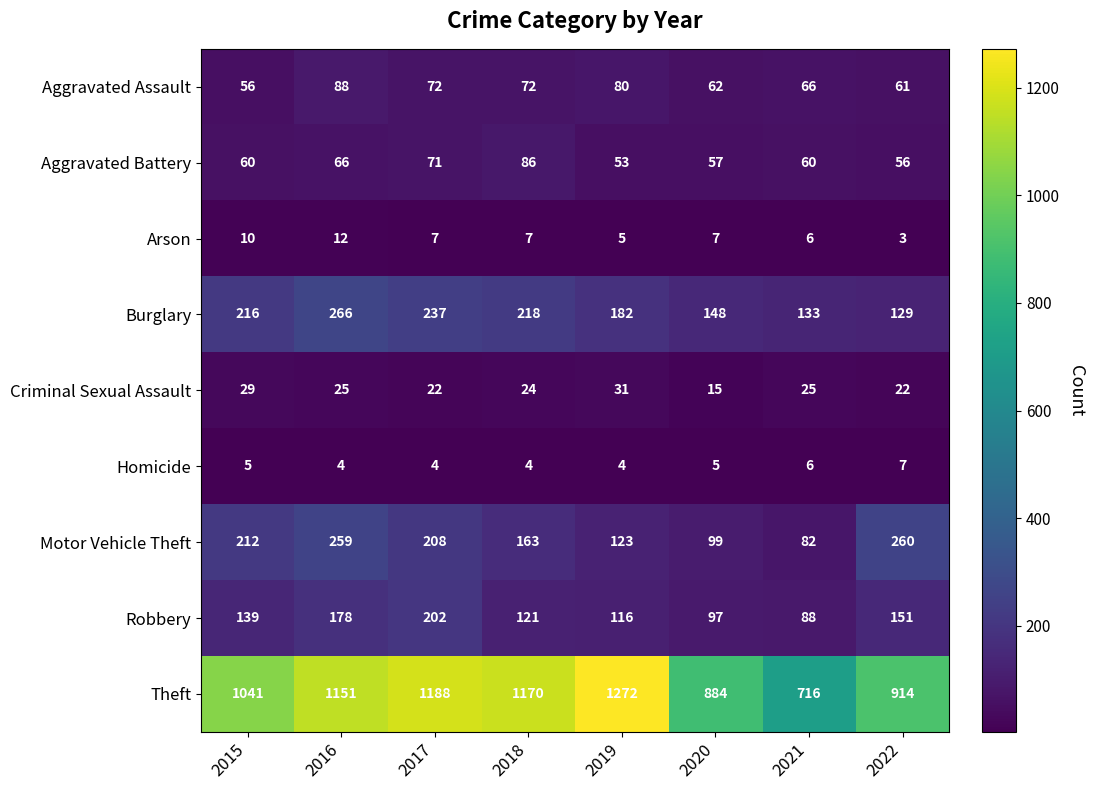

At which category is the sum across all series the highest?

2016